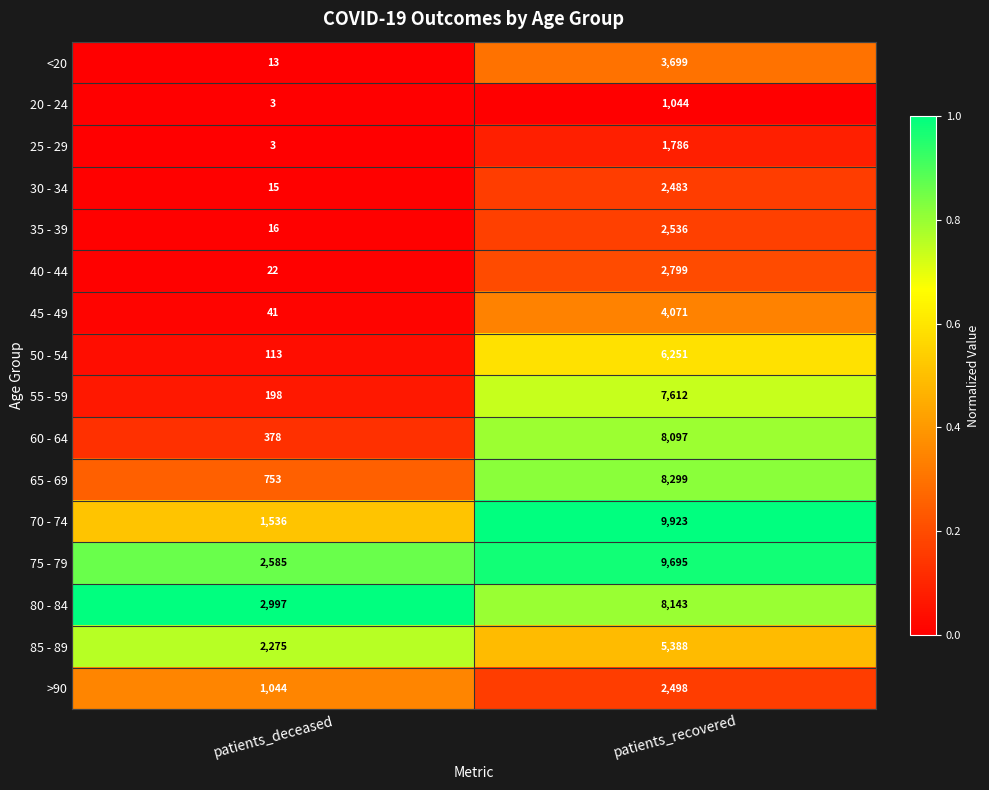

Count the number of categories in the chart.

2